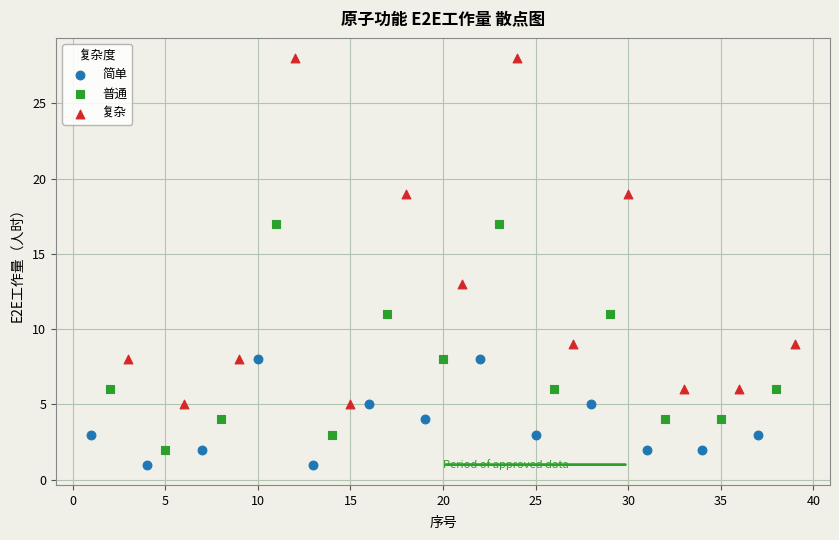

Which series contains the highest Y value?

复杂